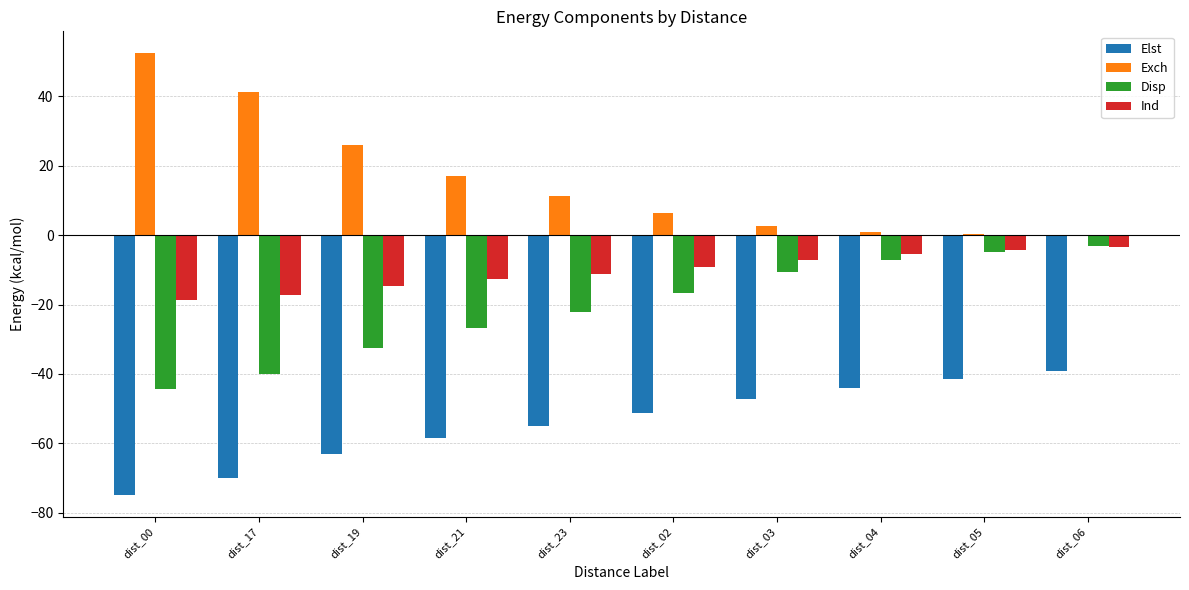

Are the bars grouped side by side (vs. stacked)?

Yes